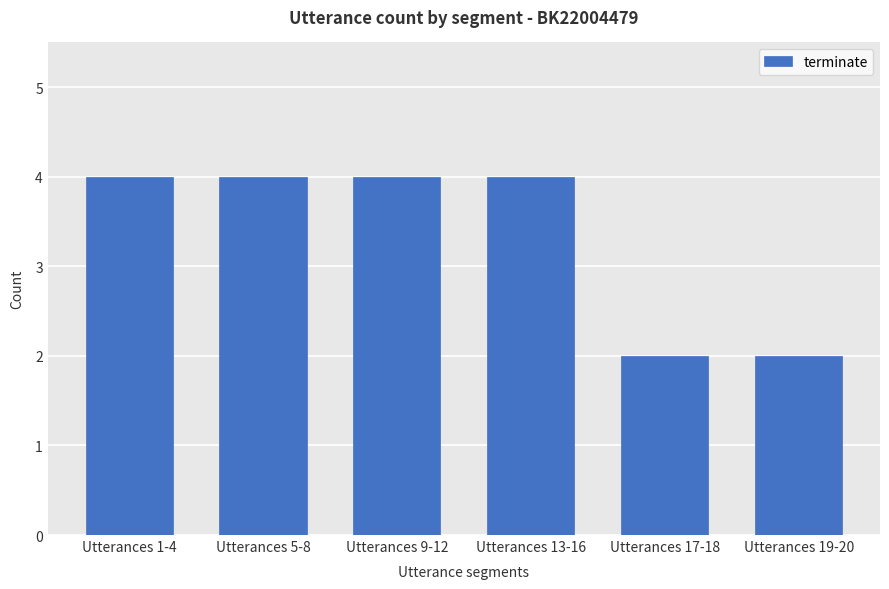

What is the sum of all values?

20